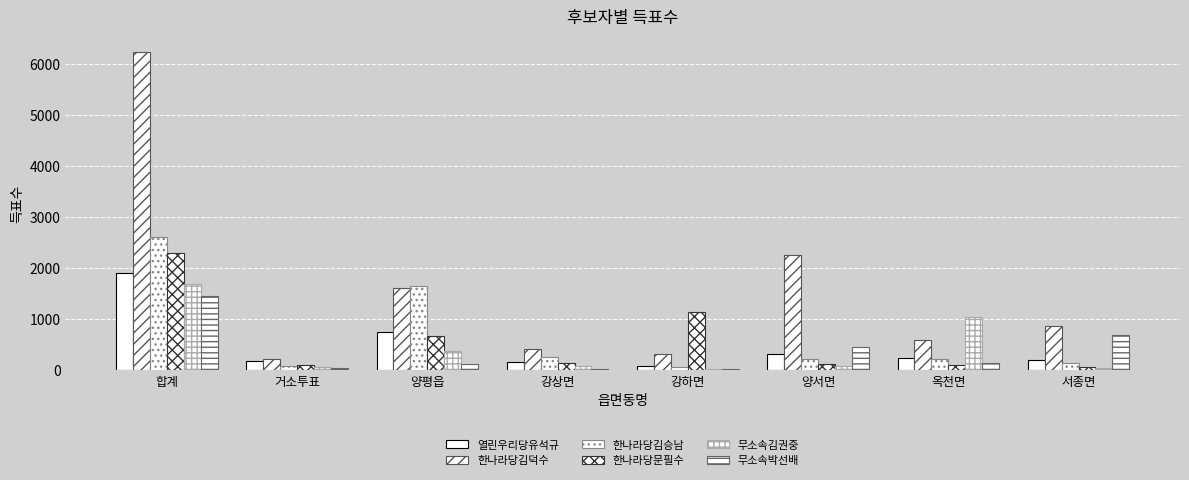

Are the bars horizontal?

No